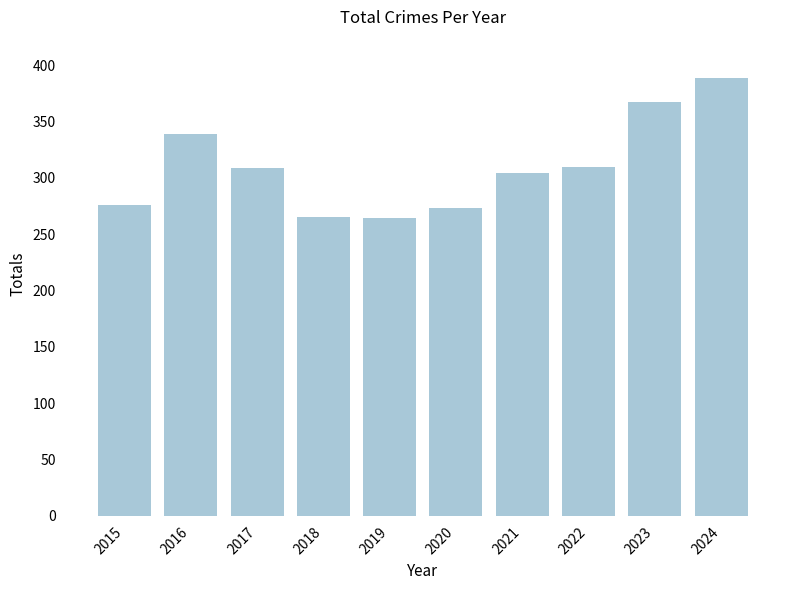

What is the change in value from 2017 to 2019?

-45